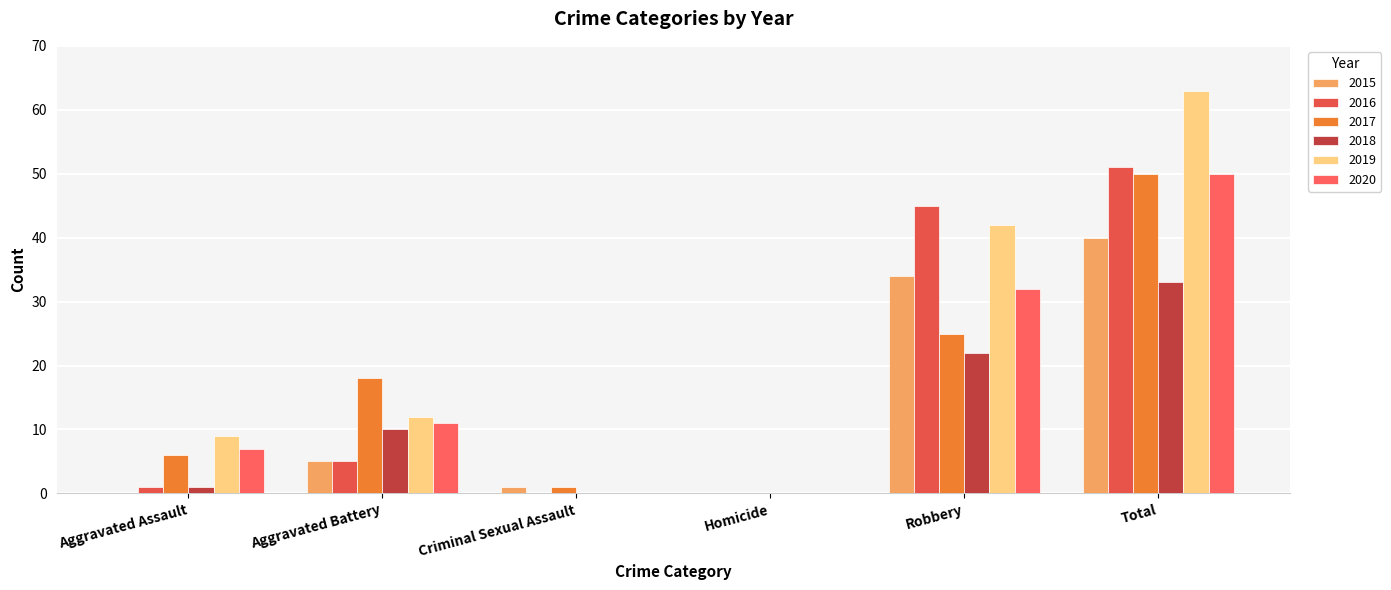

Between Criminal Sexual Assault and Robbery, which series saw the biggest shift?

2016